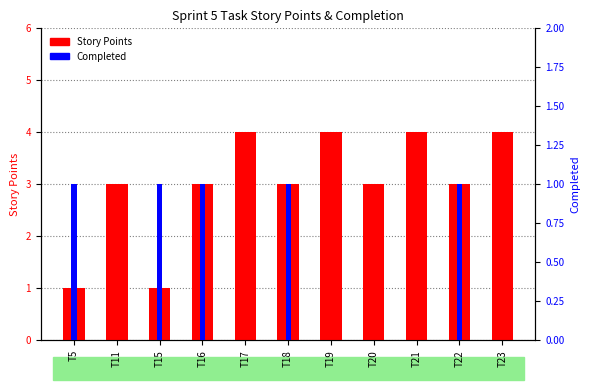

Which series has the largest total across all categories?

Story Points